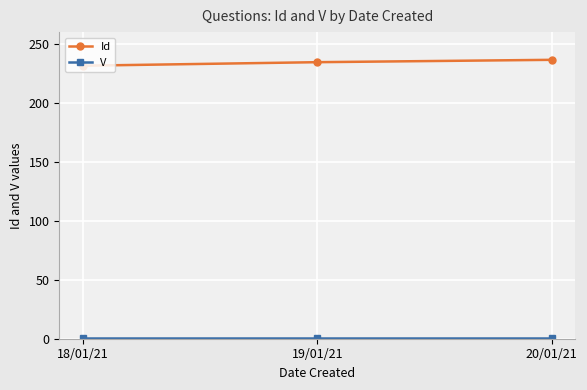

What is the label of the 1st point from the left?

18/01/21